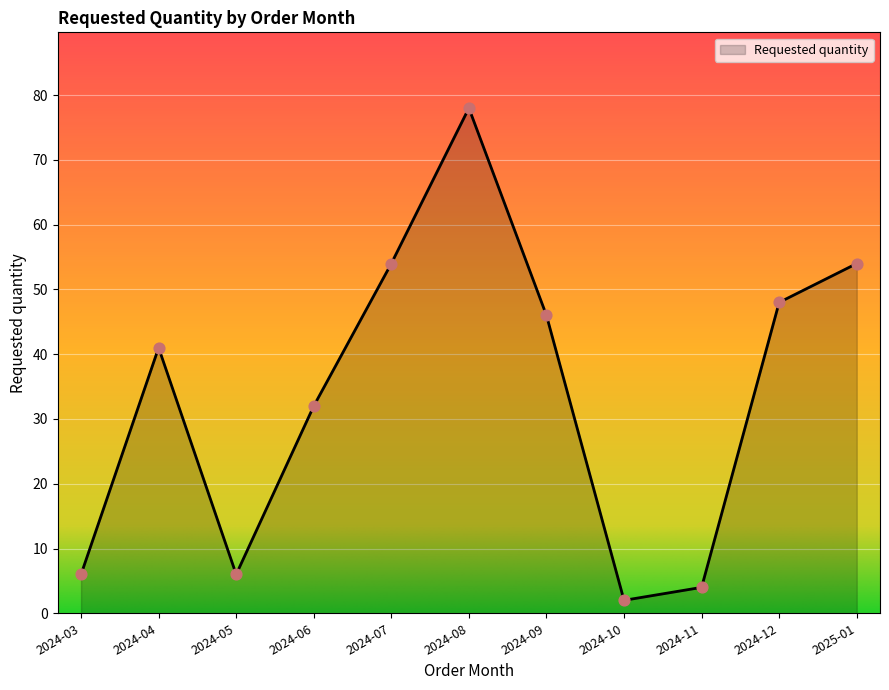

Approximately how many times larger is the value at 2024-06 compared to 2024-11?

8.0